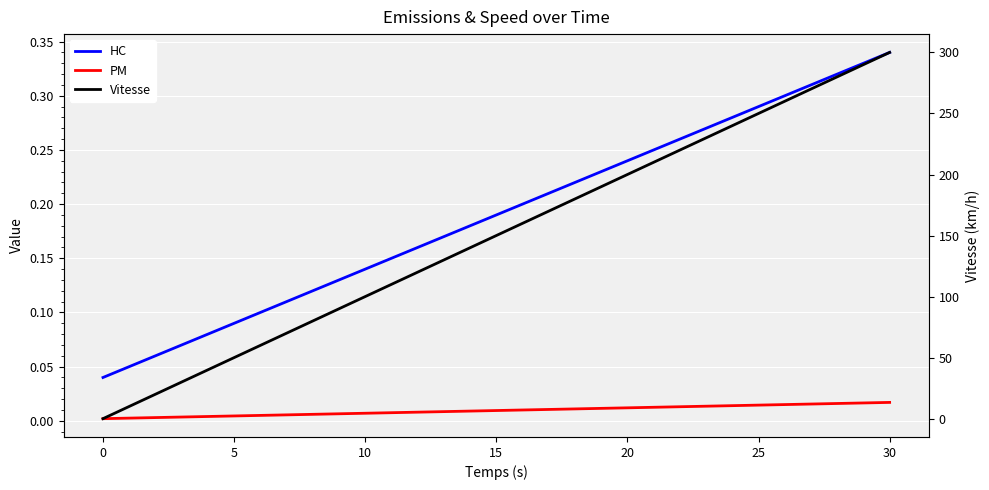

How many lines are shown in the chart?

3